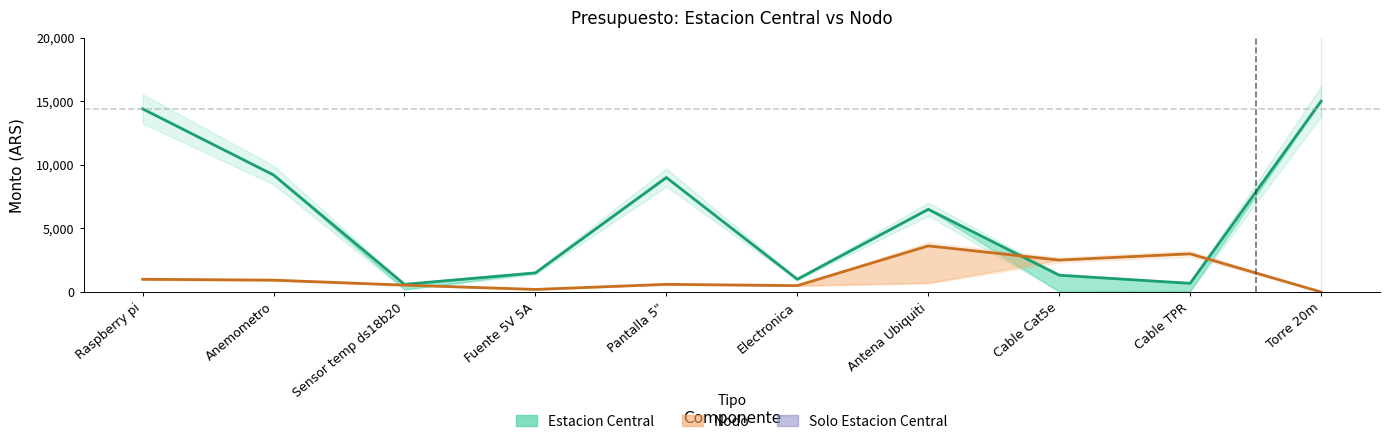

Reading right to left, transcribe all the data shown in this chart.

Estacion Central (Total): 15000	680	1320	6500	1000	9000	1500	600	9200	14400
Nodo (Total): 0	3000	2510	3625	500	600	200	540	930	1000